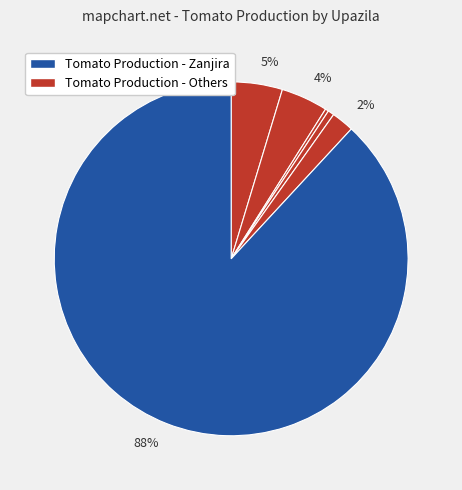

To the nearest percent, what is the average slice percentage?

17%